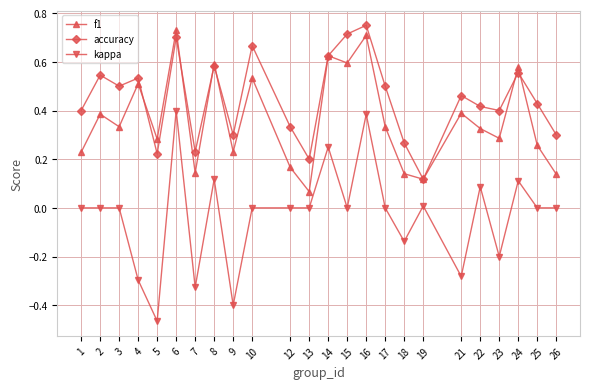

Where is the first local minimum for f1?

3